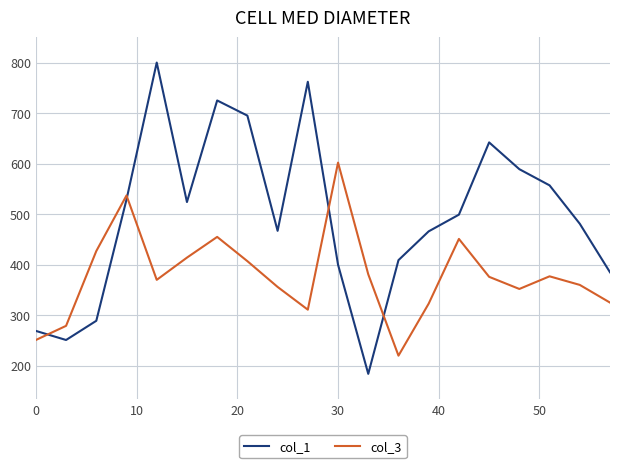

What is the difference between the maximum and minimum values in the col_3 series?

382